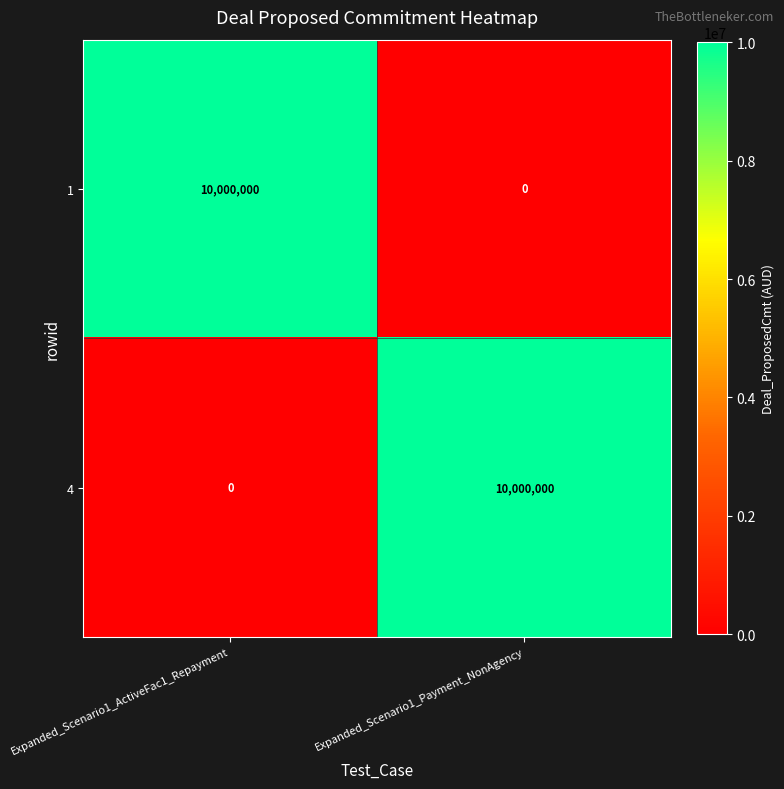

At Expanded_Scenario1_ActiveFac1_Repayment, list the series in order from largest to smallest.

1, 4